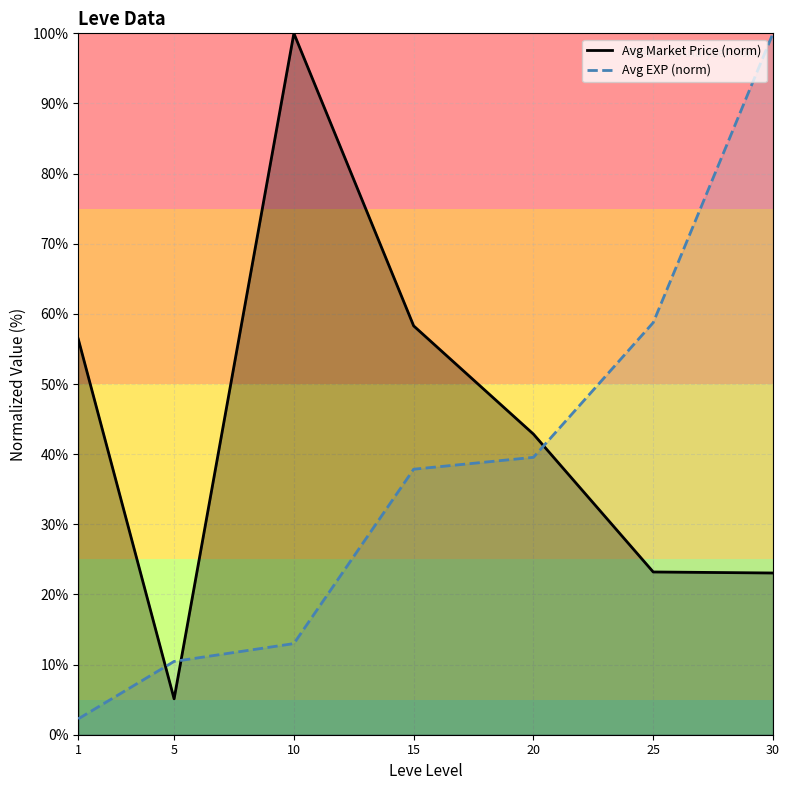

Between 1 and 25, which series saw the biggest shift?

Avg EXP (norm)